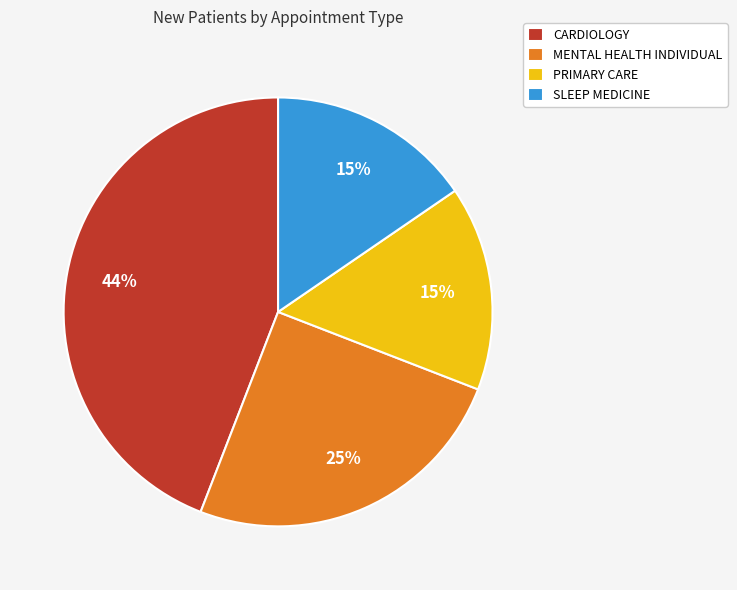

What is the largest slice in the pie chart?

CARDIOLOGY